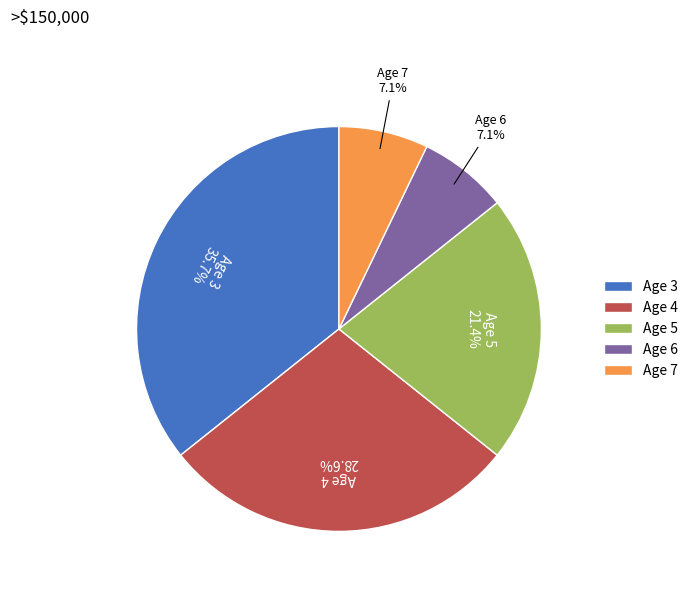

Is it true that Age 7 is 1% of the pie?

False